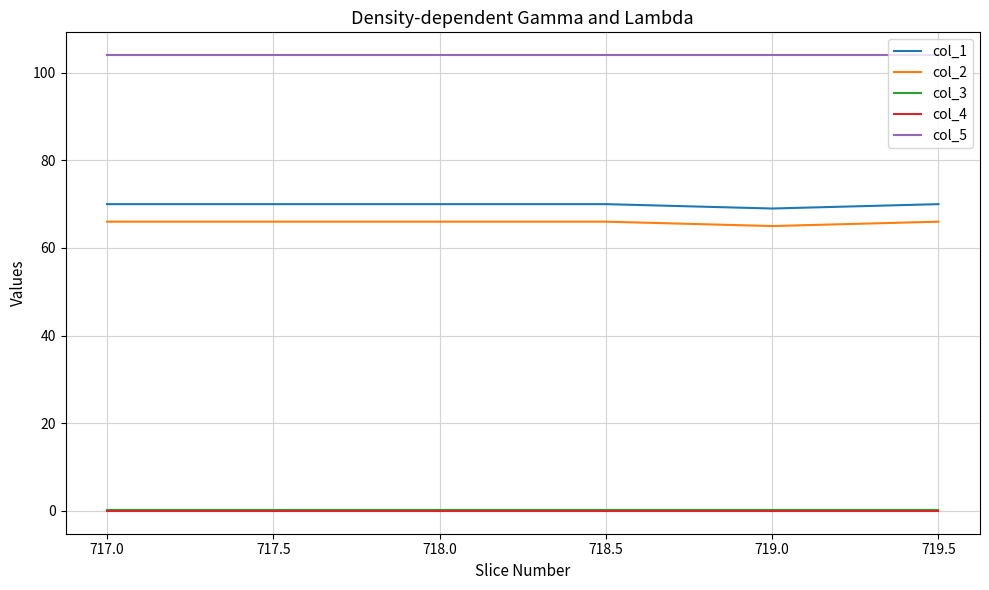

How many lines are shown in the chart?

5